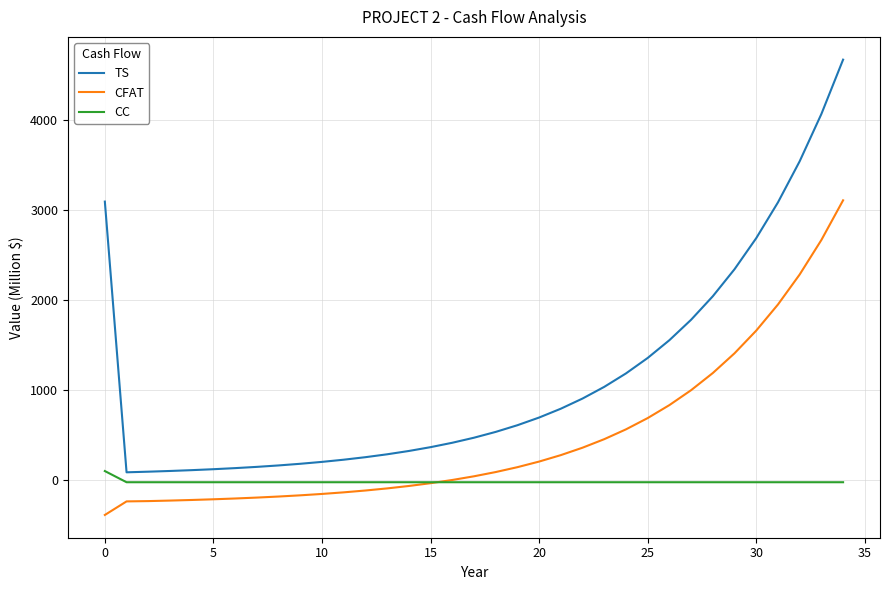

True or false: CFAT and TS intersect in this chart.

False